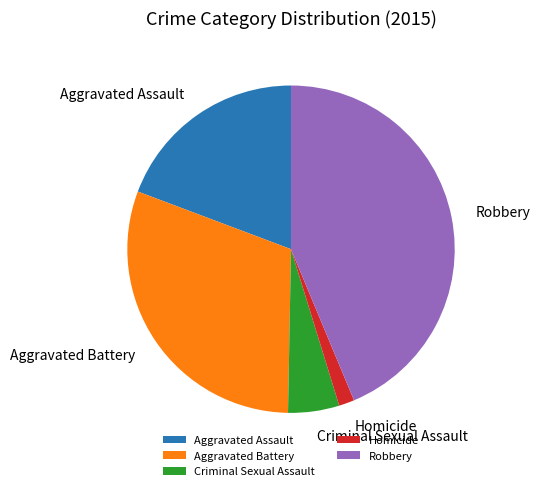

Approximately how many times larger is the value at Aggravated Assault compared to Robbery?

0.4